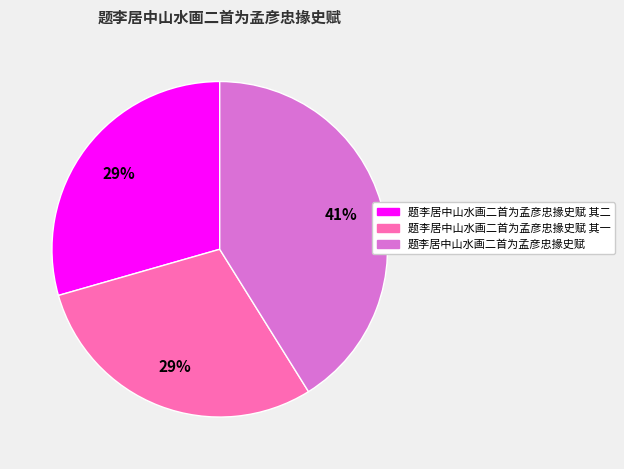

Is 题李居中山水画二首为孟彦忠掾史赋 其二 the majority of the pie?

No